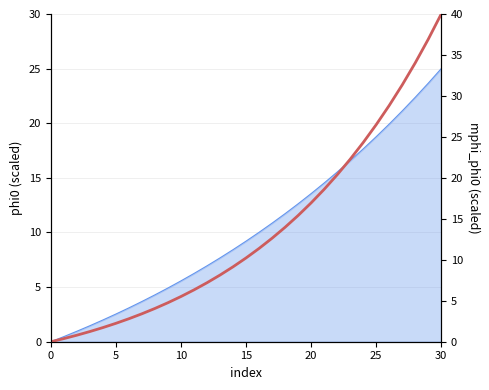

At which label does the data first exceed 10?

15